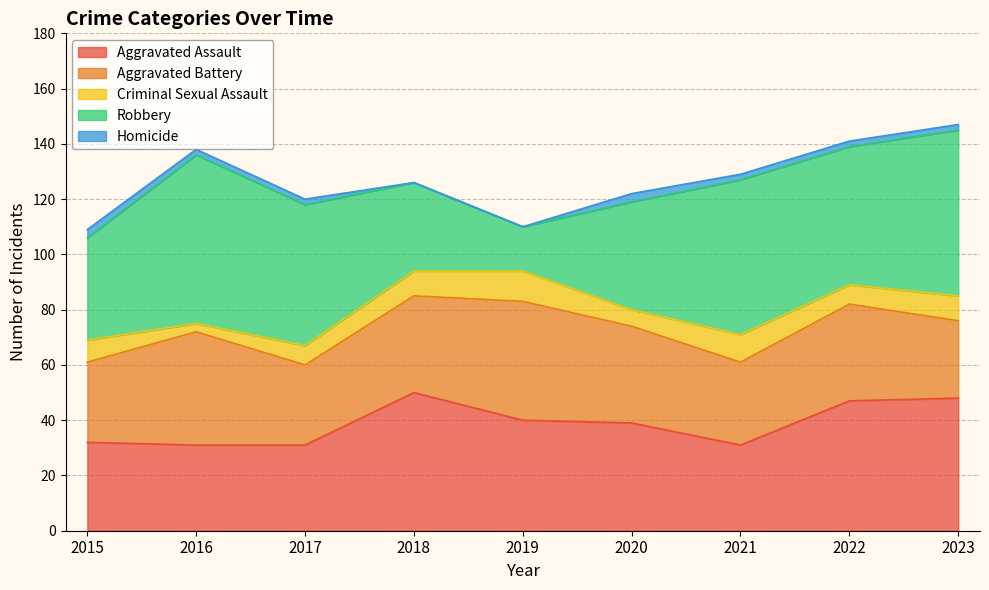

Does the chart display data point markers on the line(s)?

No